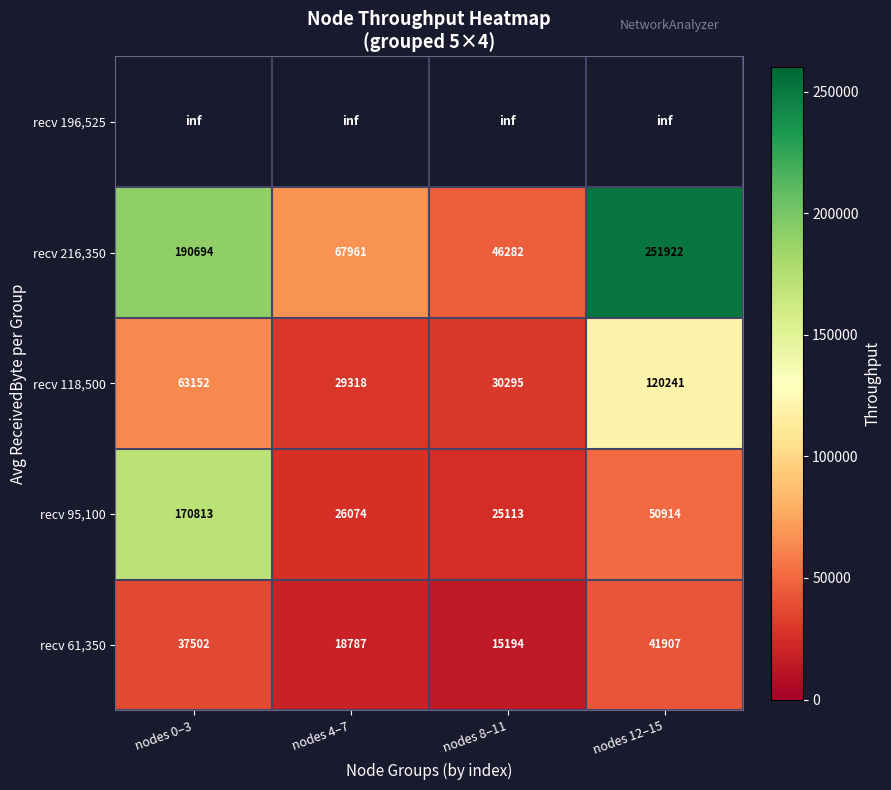

The recv 61,350 series shows 18787.0 at nodes 4–7. True or false?

True